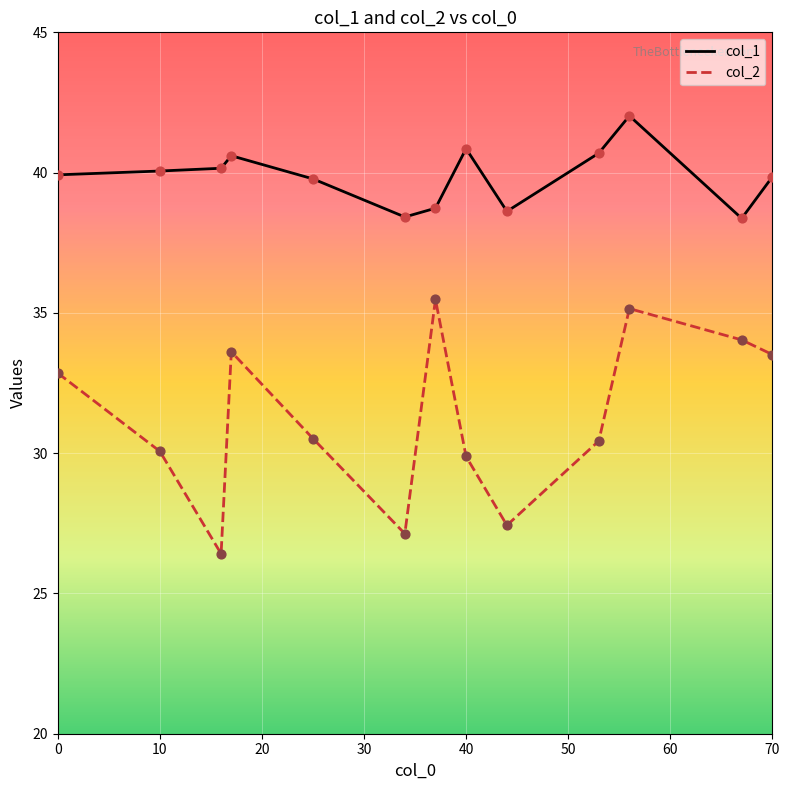

Which series has the largest total across all categories?

col_1